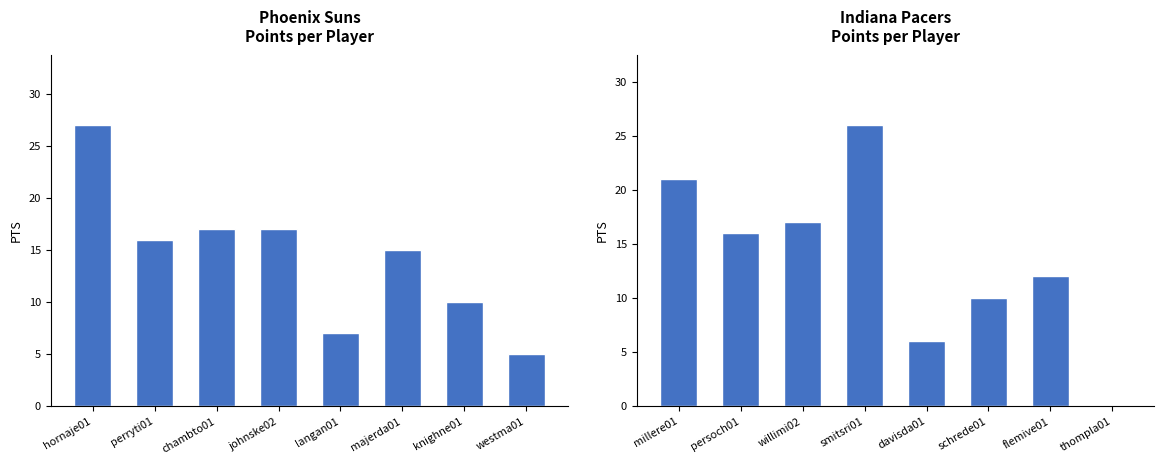

True or false: Phoenix Suns has a value of 7 at chambto01.

False